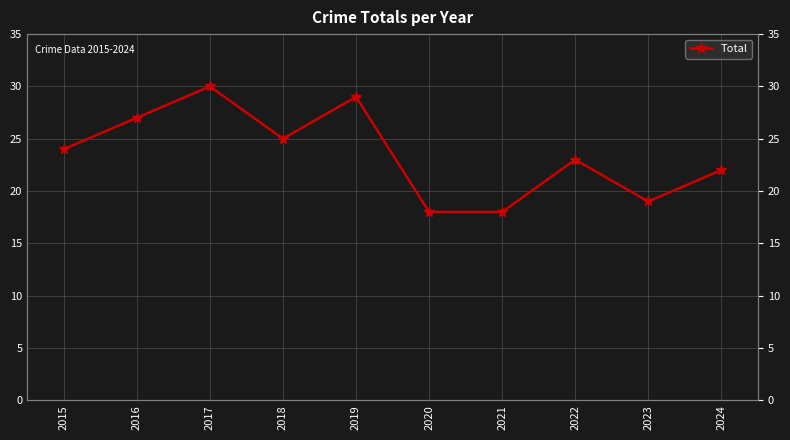

What is the value of the 10th point from the left?

22